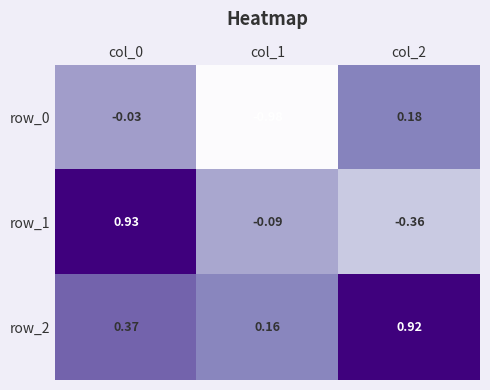

Is the value of row_2 at col_1 greater than the value of row_0 at col_1?

Yes